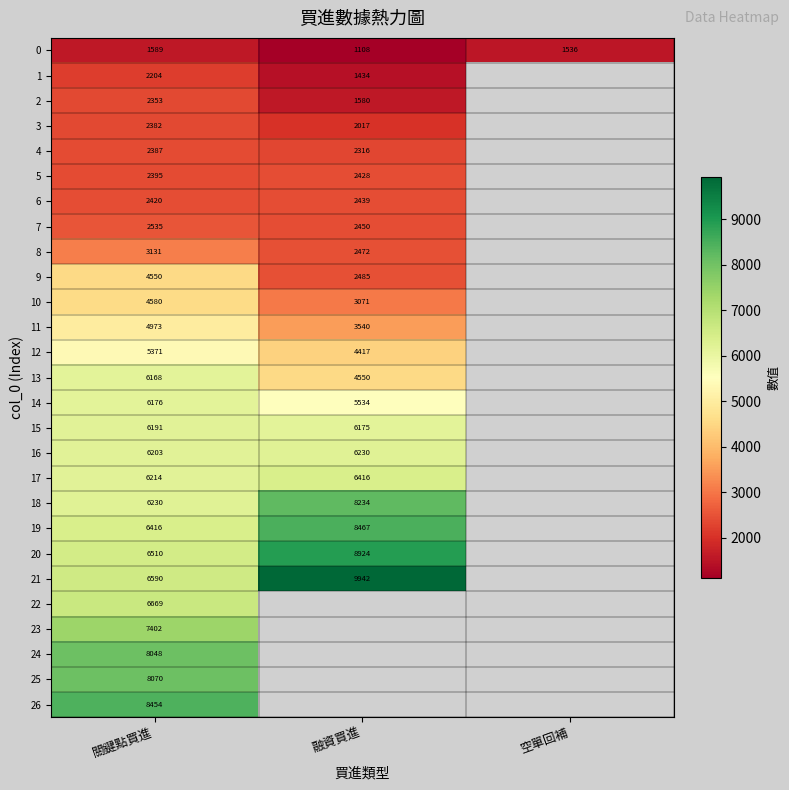

What is the sum of the 21 values at 關鍵點買進 and 融資買進?

16532